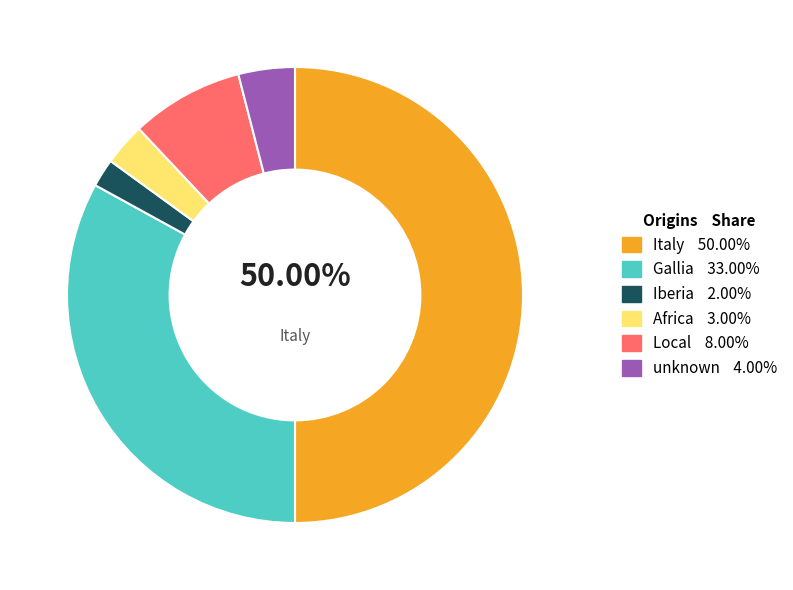

How many slices are in this pie chart?

6